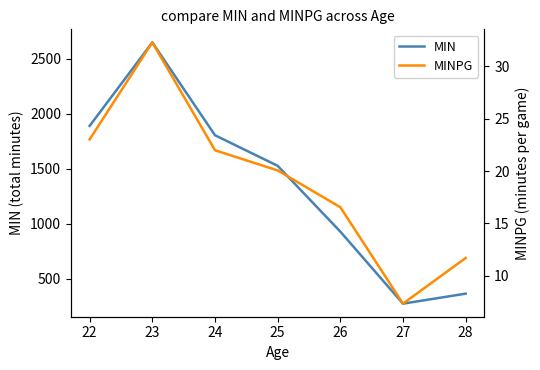

The value of MINPG at 26 is 6.5. True or false?

False